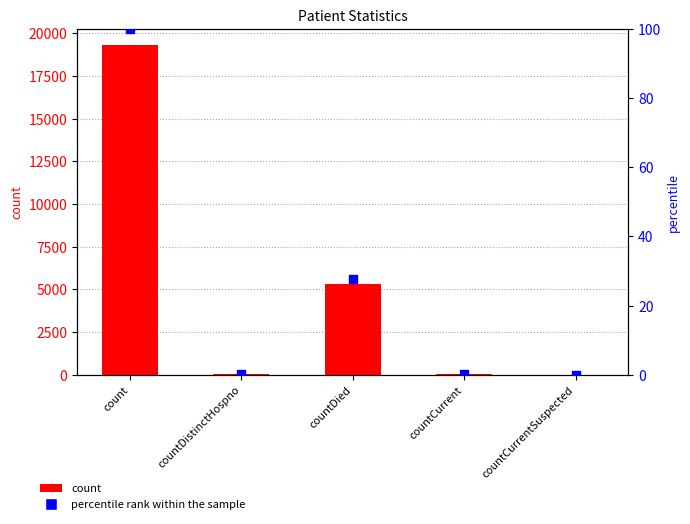

Which series reaches the maximum Y coordinate?

count